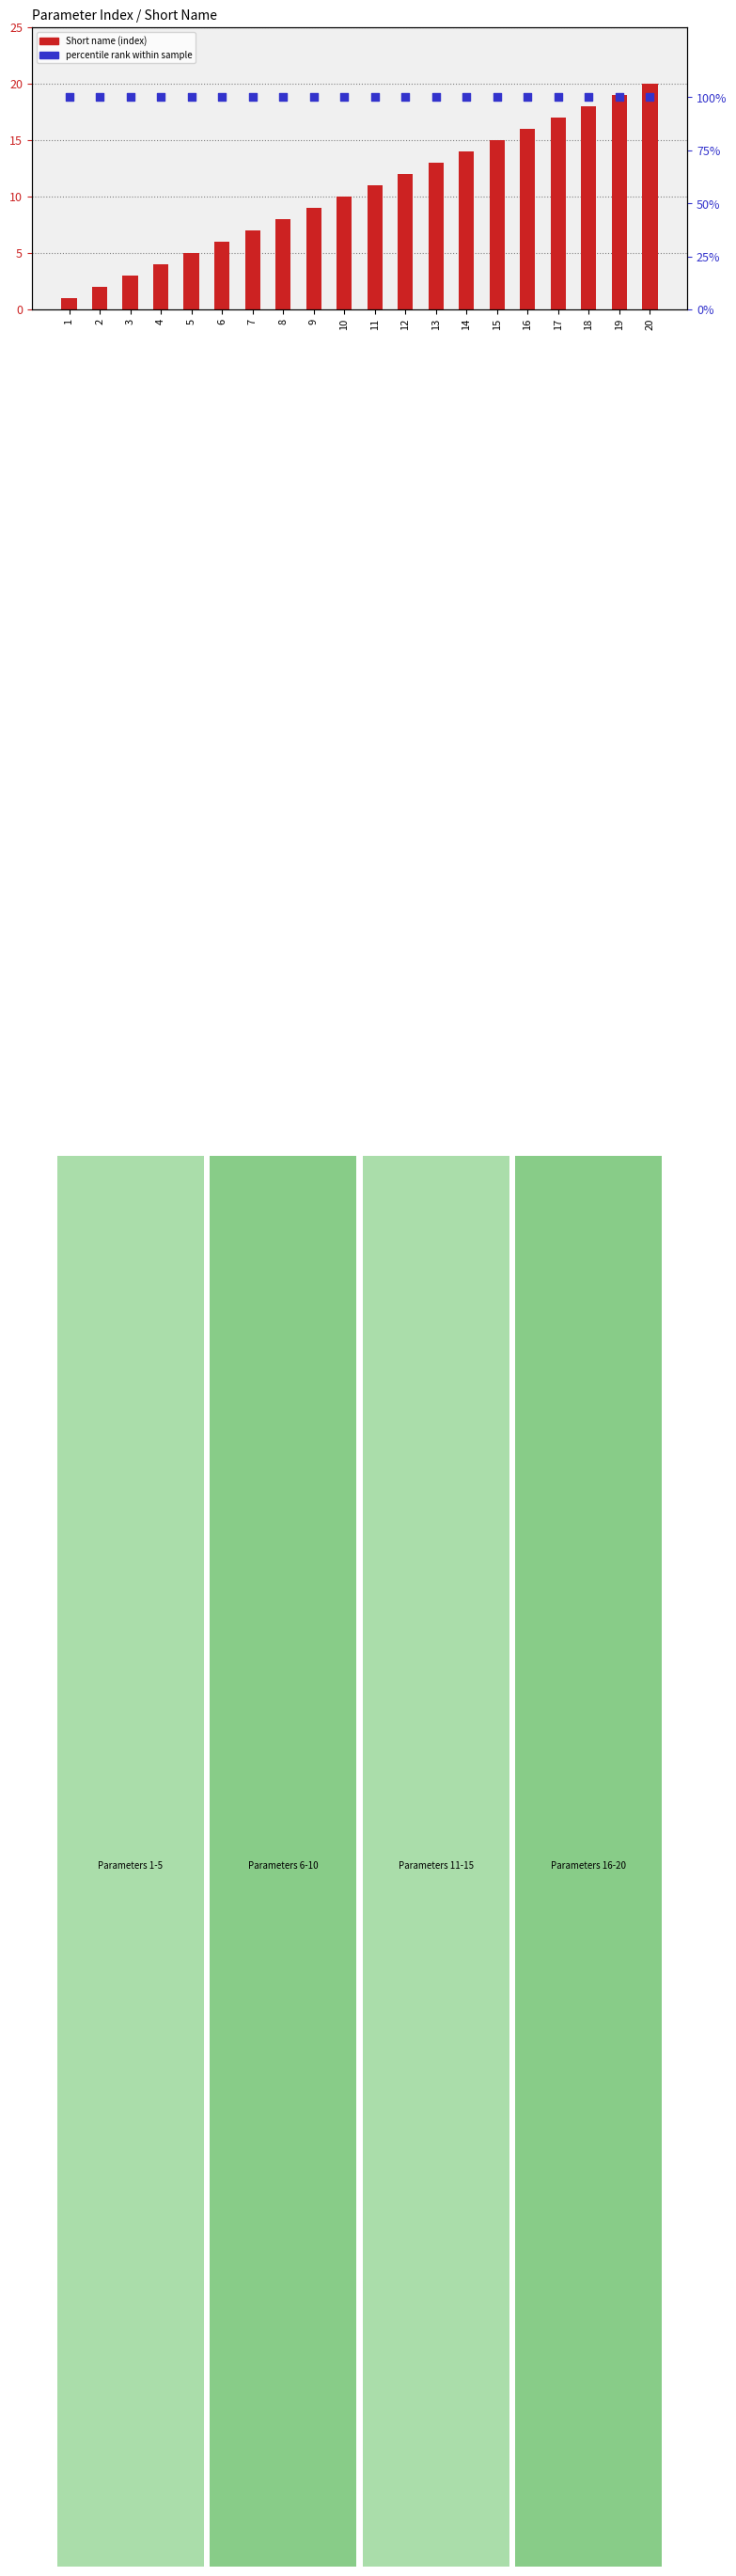

What are all the series names shown in the legend?

Short name (index), percentile rank within sample